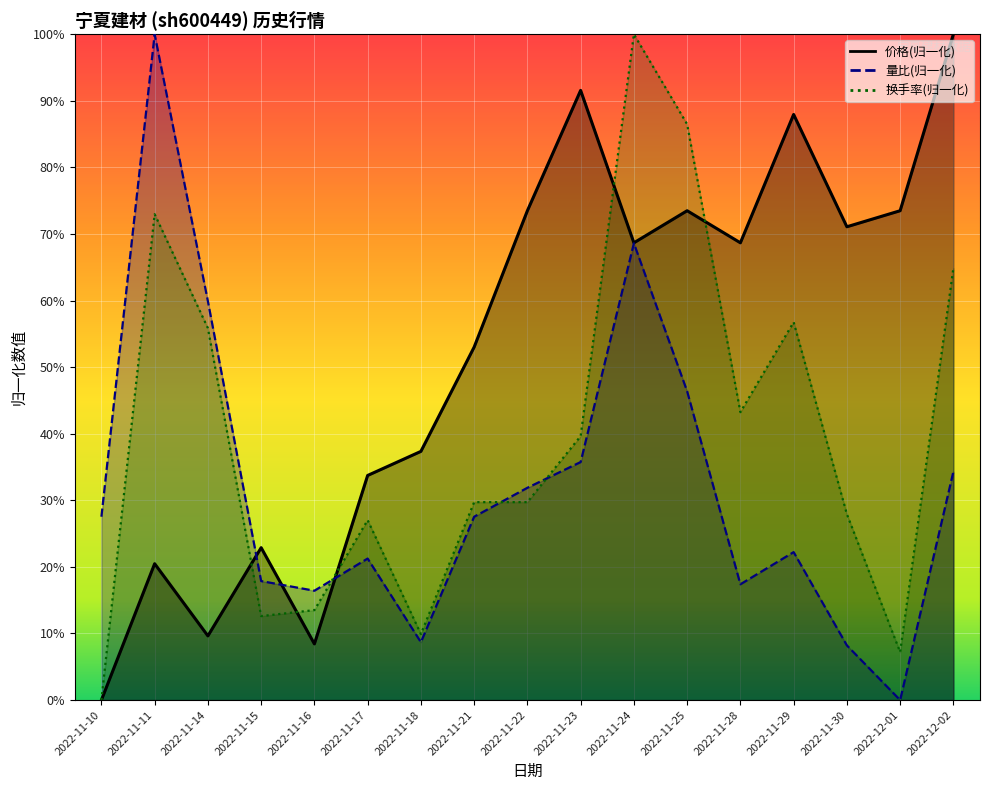

How many categories are shown in the chart?

17